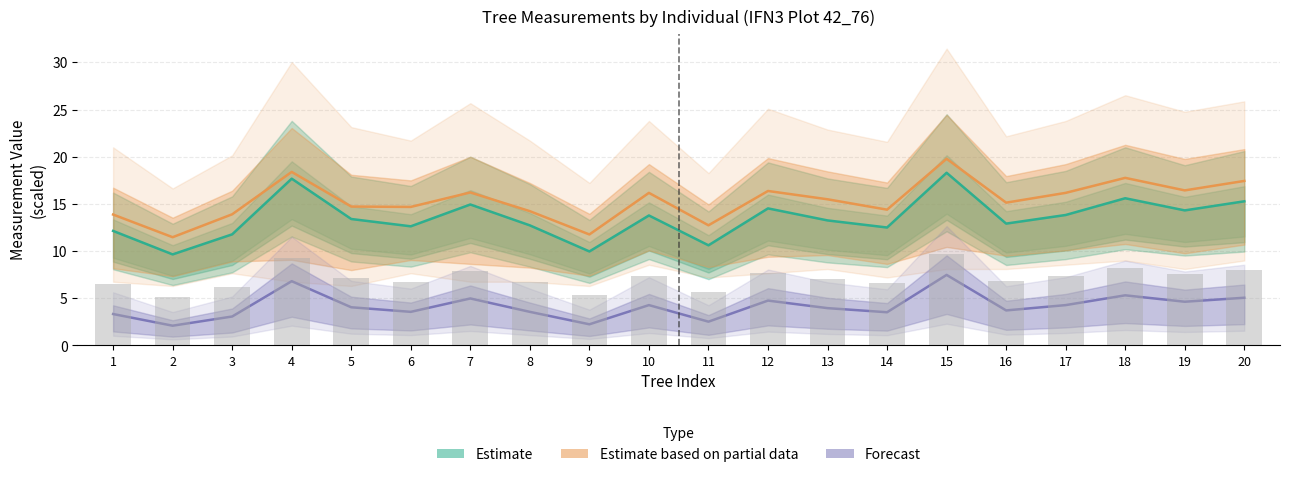

Is it true that Estimate equals 10.0 at 9?

True